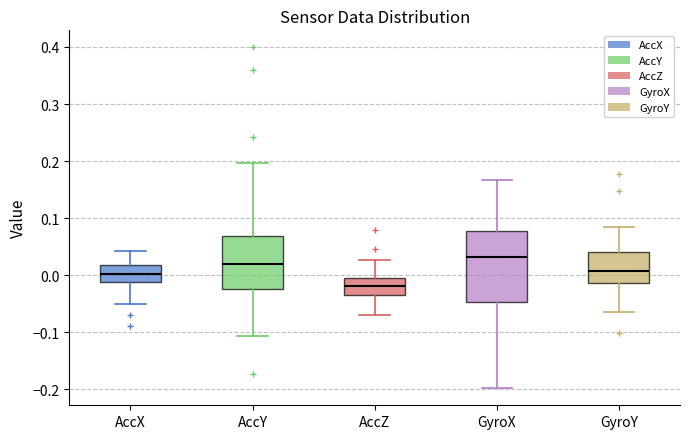

Where does the lower whisker of the box for GyroY end on the y-axis? The values are not printed on the chart, so give them approximately, as read against the axis.

-0.06